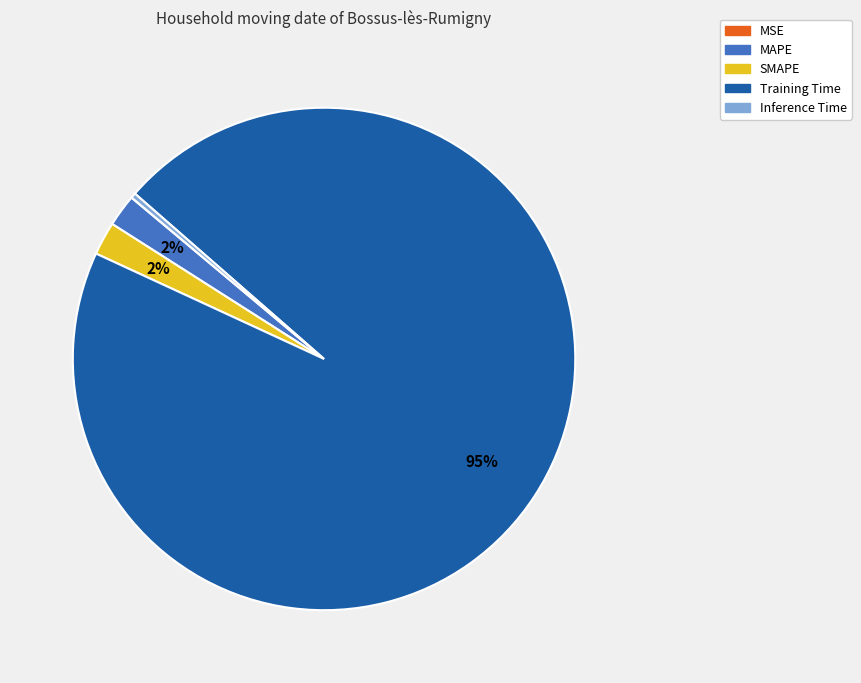

To the nearest percent, what is the combined percentage of Training Time and MAPE?

98%